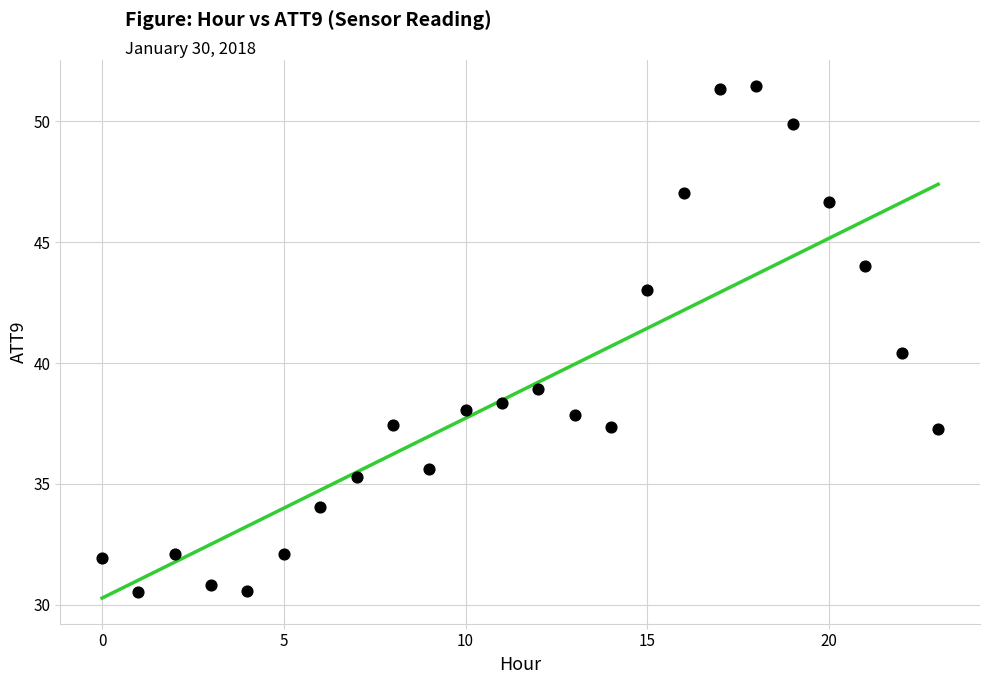

What is the range of Y values (max minus min)?

21.0